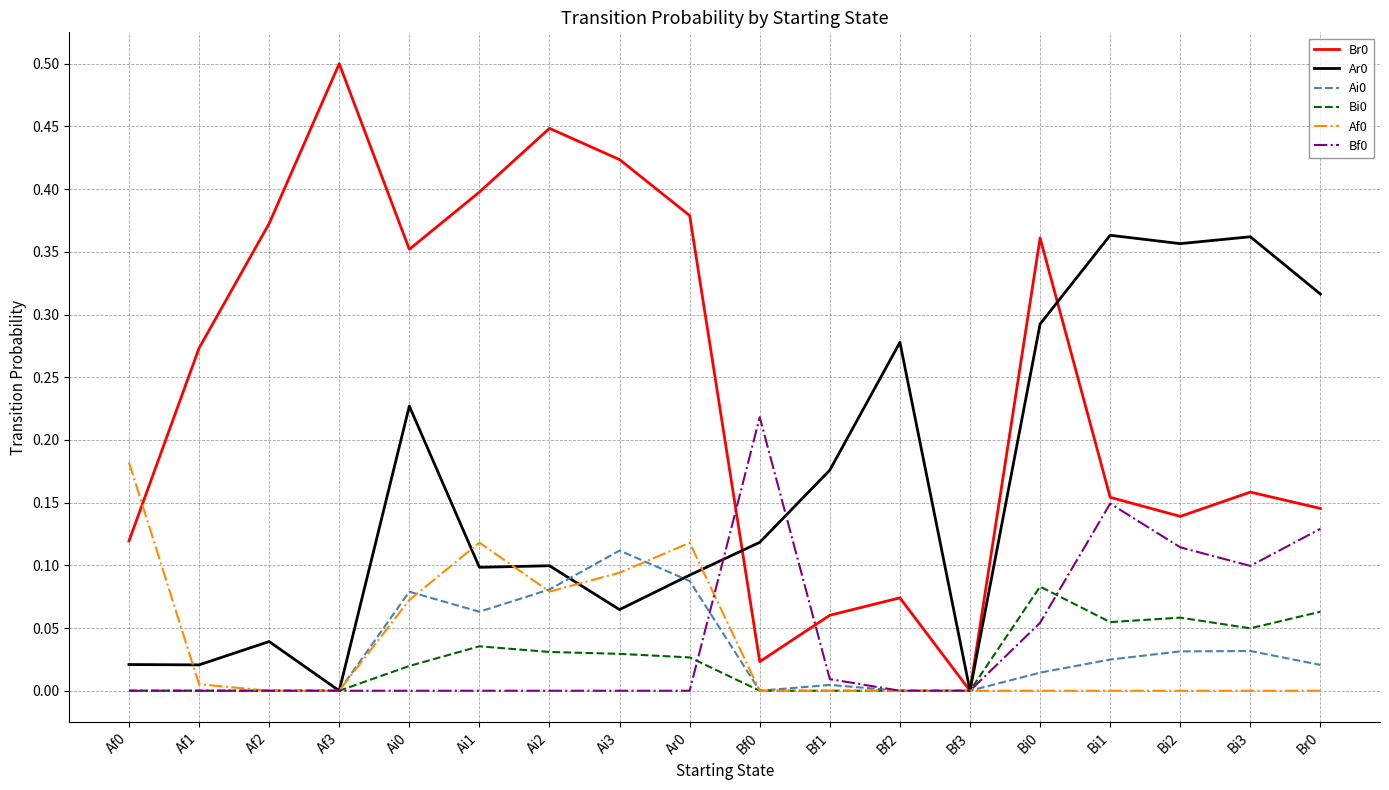

Is it true that Br0 equals 0.4 at Ai3?

True